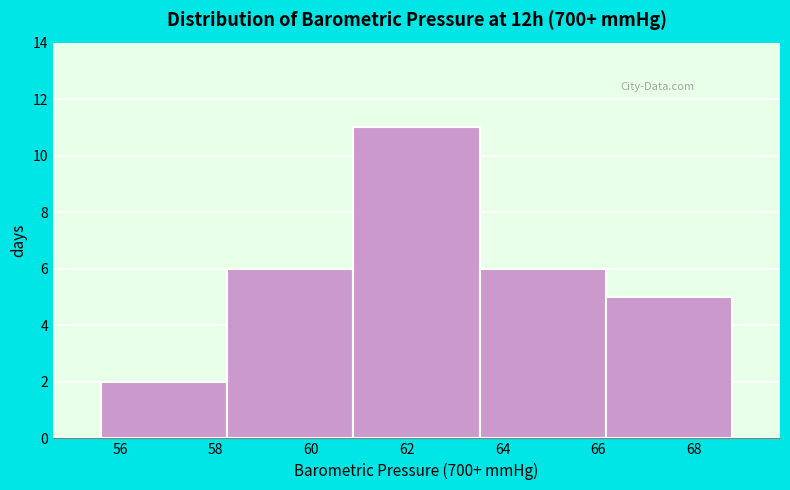

Reading left to right, transcribe this chart: for each bar, give the range it covers on the x-axis and its height. Neither the bar edges nor the heights are printed on the chart, so give them approximately, as read against the axes.

55.60 to 58.24: 2
58.24 to 60.88: 6
60.88 to 63.52: 11
63.52 to 66.16: 6
66.16 to 68.80: 5